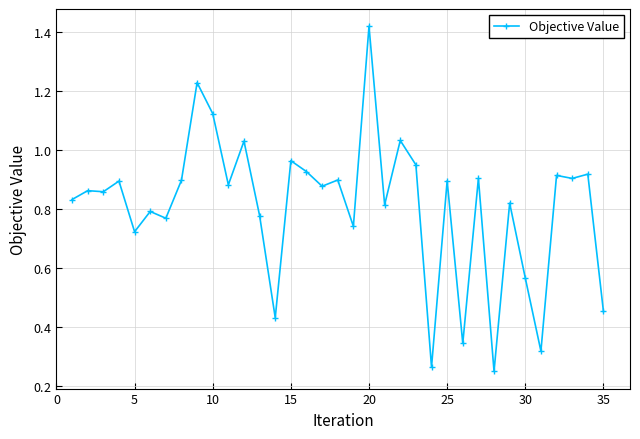

Reading left to right, what are all the values shown in this chart?

0.8	0.9	0.9	0.9	0.7	0.8	0.8	0.9	1.2	1.1	0.9	1.0	0.8	0.4	1.0	0.9	0.9	0.9	0.7	1.4	0.8	1.0	0.9	0.3	0.9	0.3	0.9	0.3	0.8	0.6	0.3	0.9	0.9	0.9	0.5